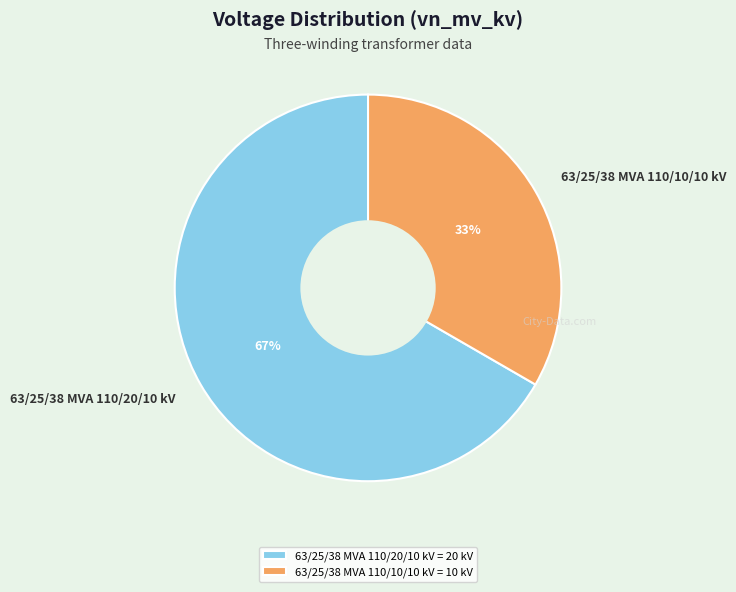

To the nearest percent, what is the average slice percentage?

50%